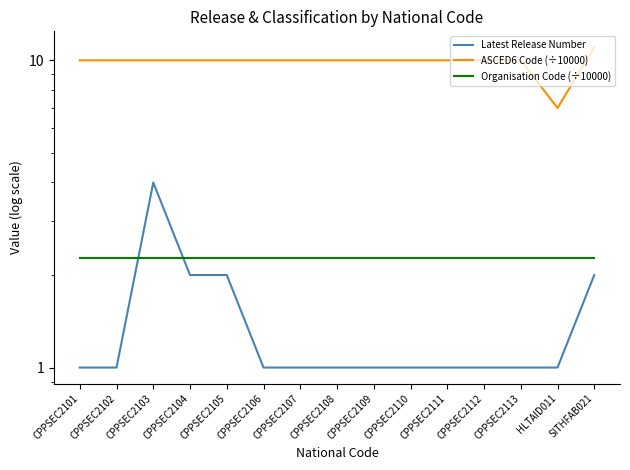

How many values in the ASCED6 Code (÷10000) series are below 9?

1